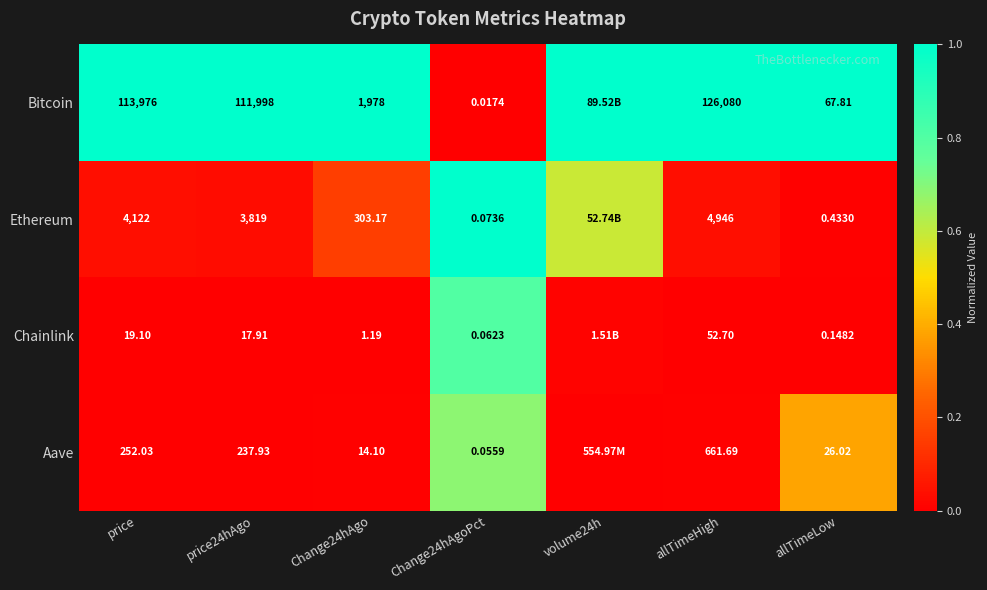

At Change24hAgoPct, list the series in order from largest to smallest.

Ethereum, Chainlink, Aave, Bitcoin